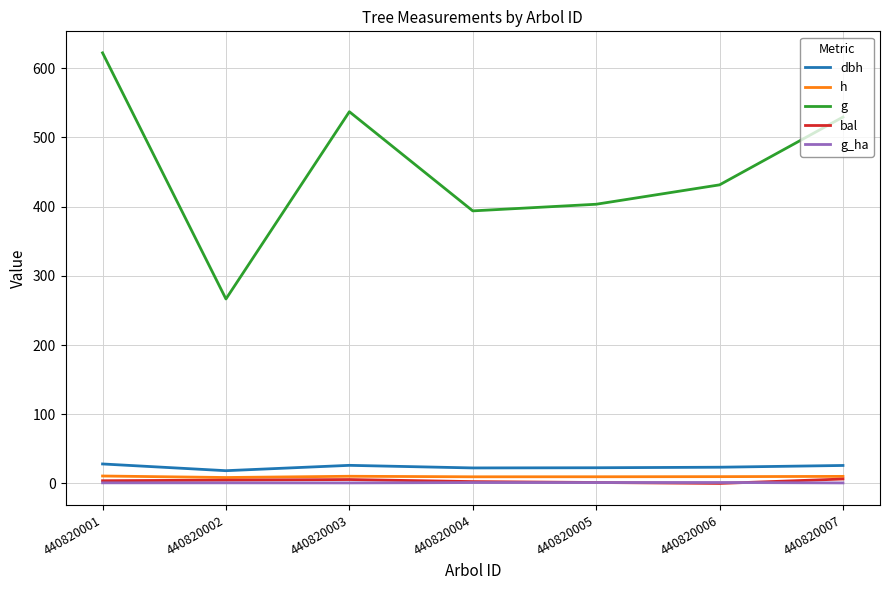

Is it true that dbh equals 22.4 at 440820004?

True